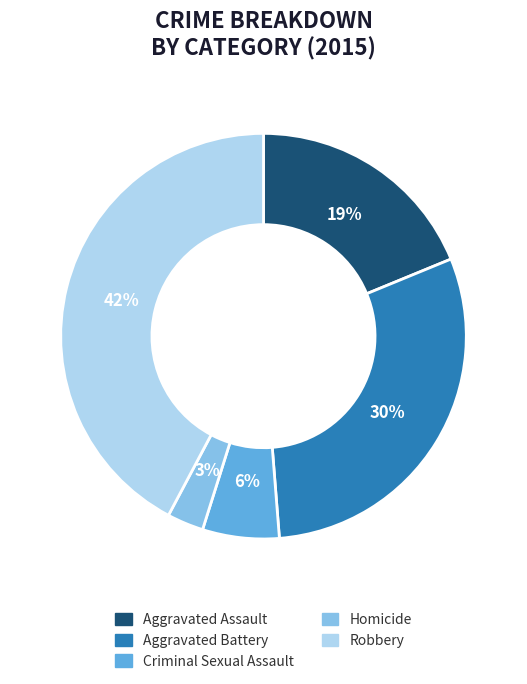

True or false: Homicide accounts for 3% of the total.

True